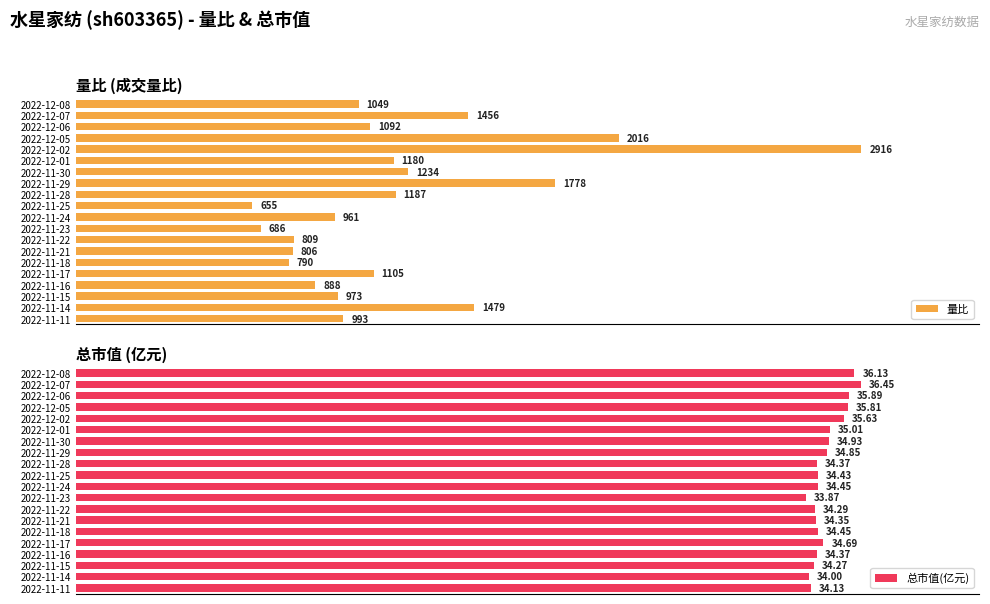

At which label does 量比 reach its peak?

2022-12-02